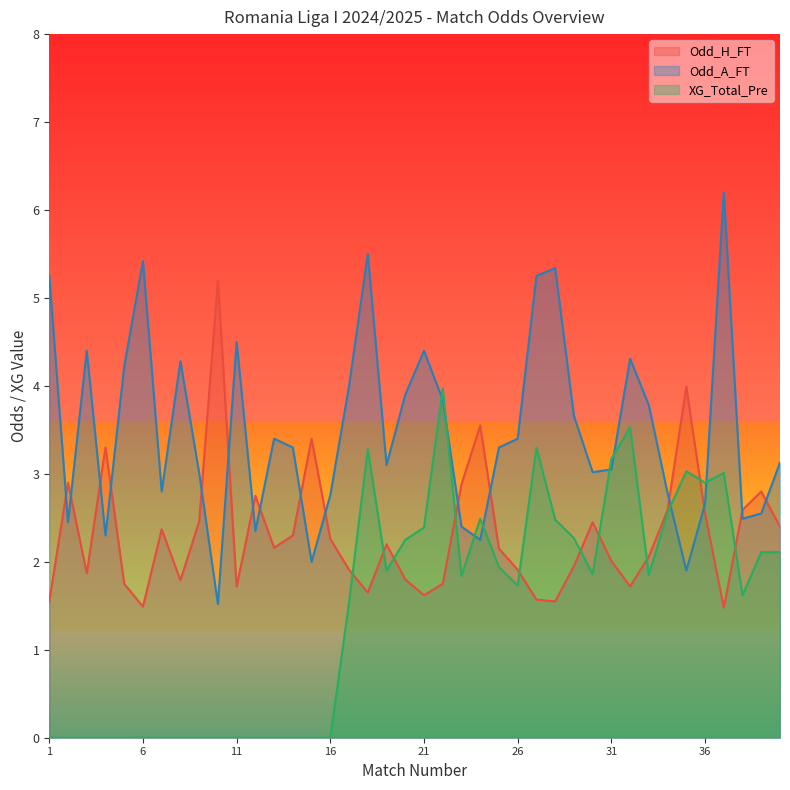

True or false: XG_Total_Pre has a value of 1.4 at 29.

False